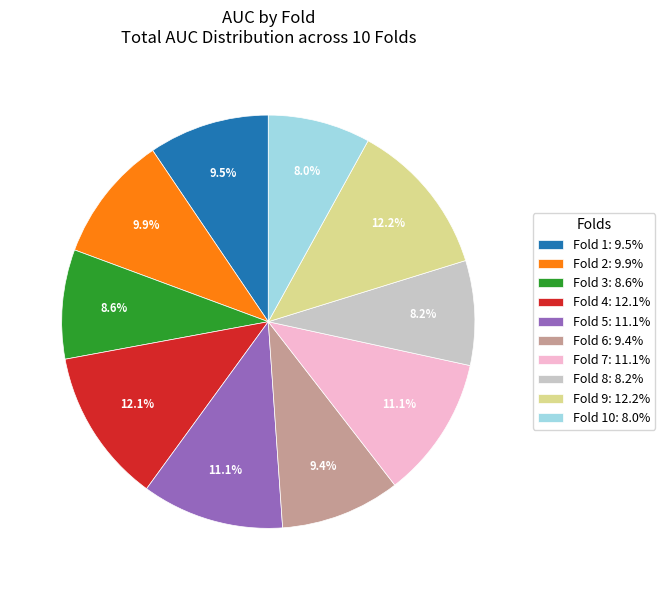

Count the number of slices in the pie.

10